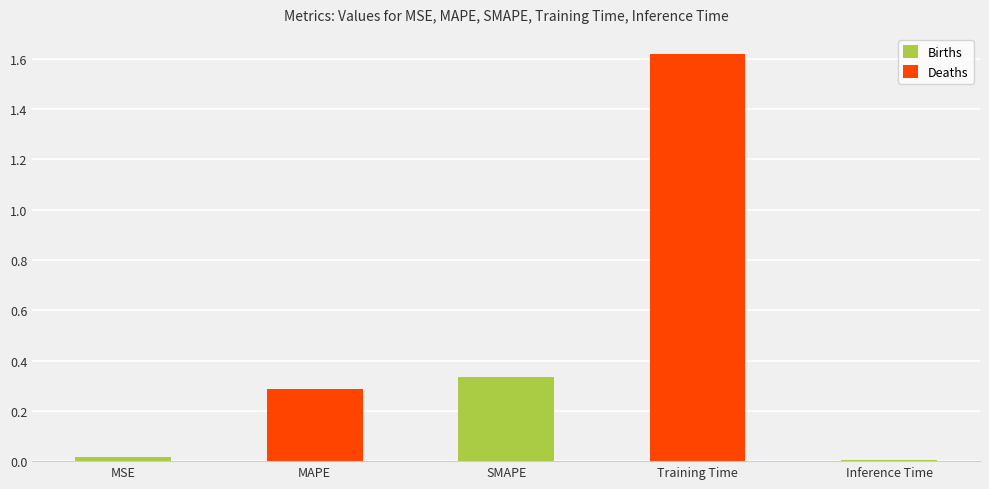

What is the average value?

0.5